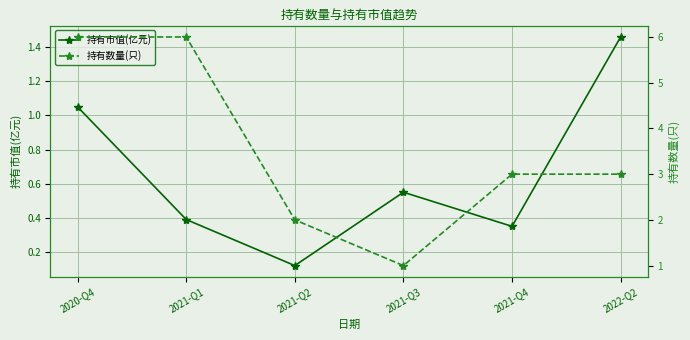

Where is the first local minimum for 持有数量(只)?

2021-Q3